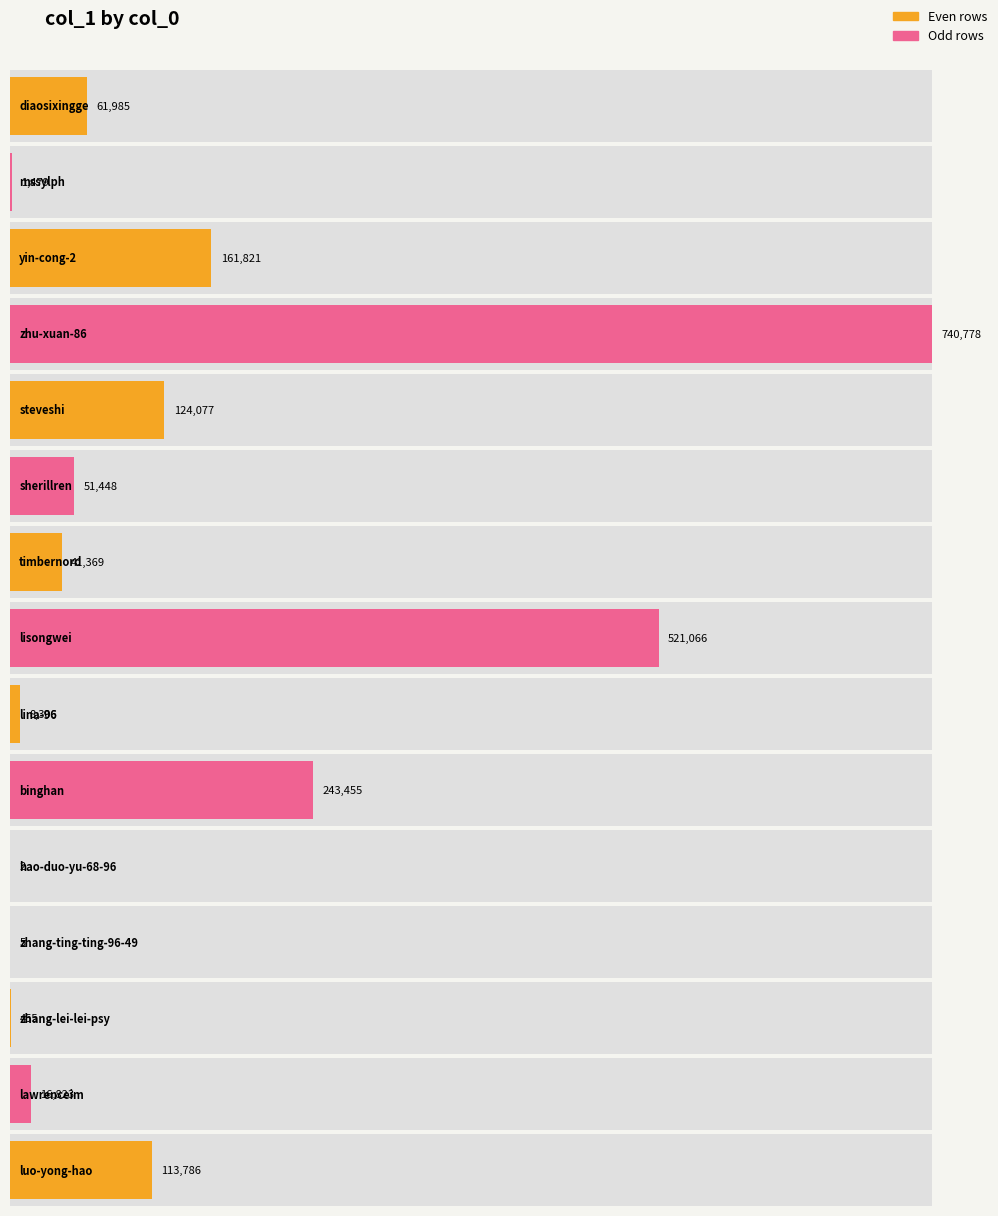

List the labels in order of value, largest first.

zhu-xuan-86, lisongwei, binghan, yin-cong-2, steveshi, luo-yong-hao, diaosixingge, sherillren, timbernord, lawrenceim, lina-96, mssylph, zhang-lei-lei-psy, zhang-ting-ting-96-49, hao-duo-yu-68-96